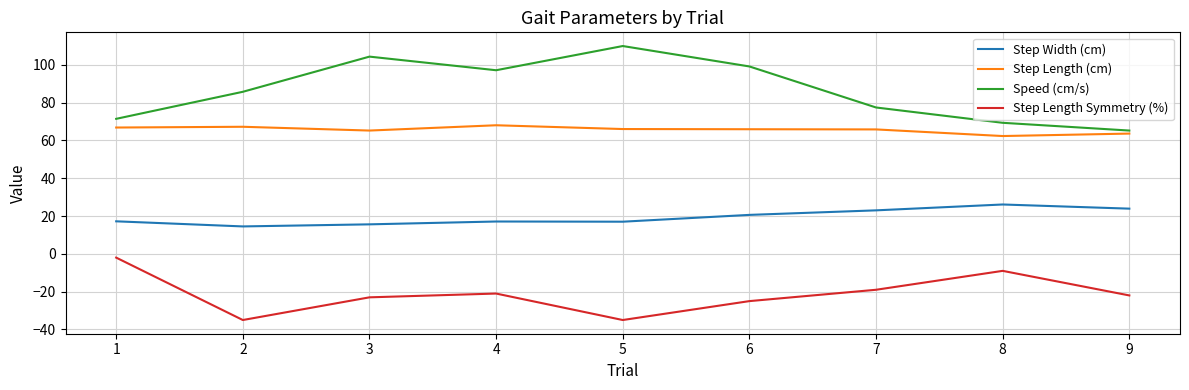

What is the lowest value of the Speed (cm/s) series?

65.2